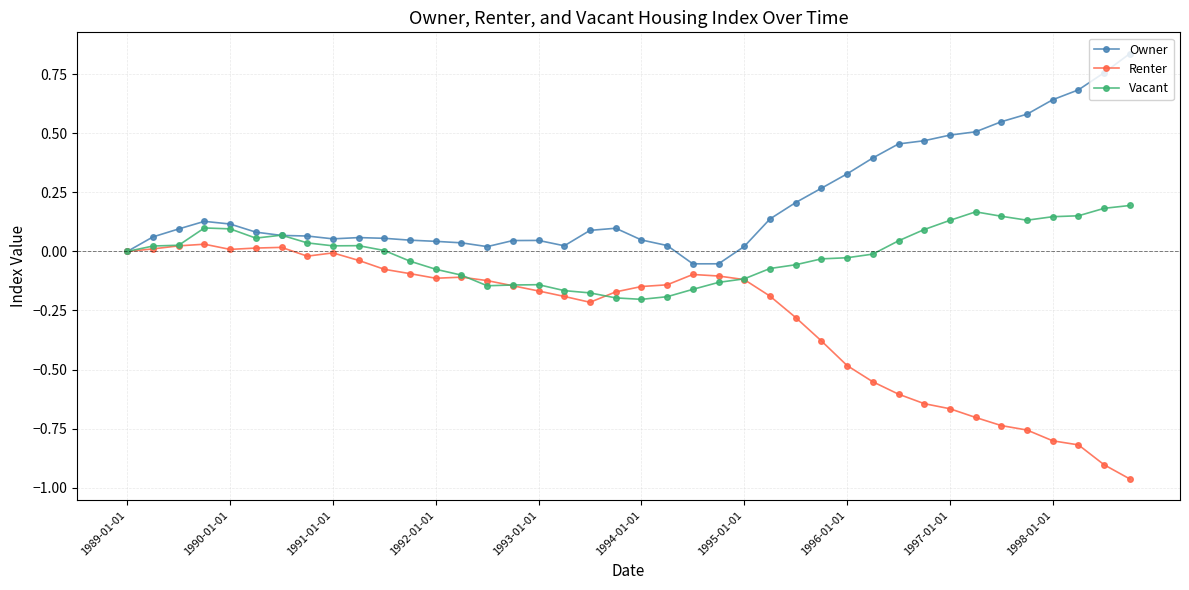

Which series has the largest total across all categories?

Owner